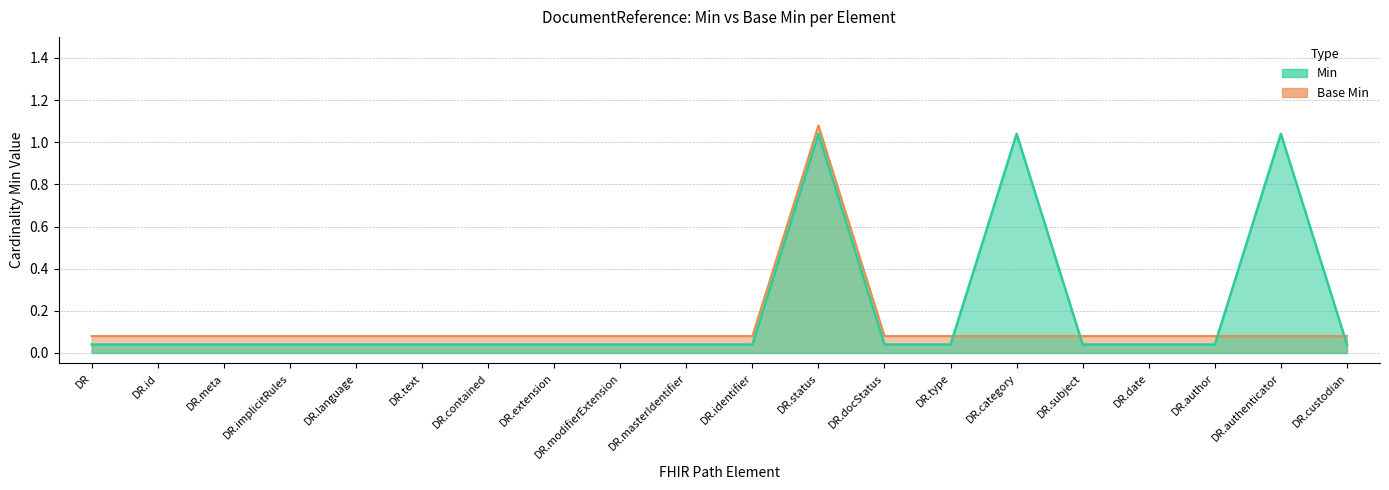

What position from the left is DR?

1